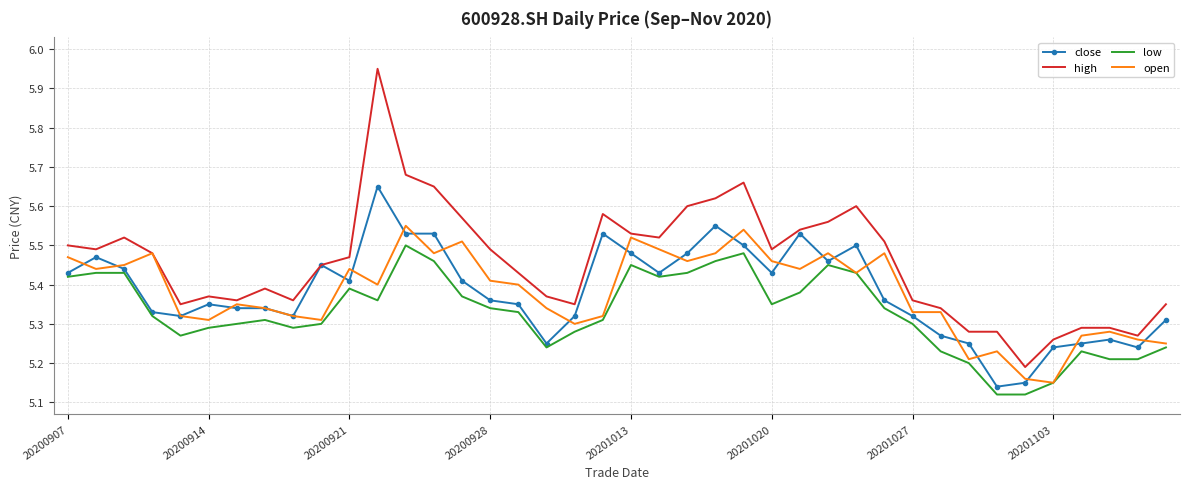

Which series has the largest total across all categories?

high